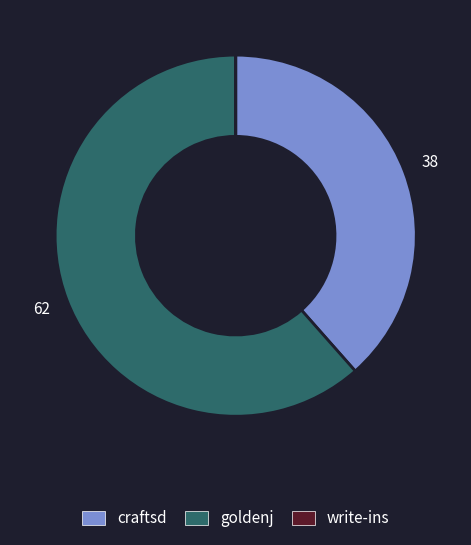

Is it true that goldenj is 62% of the pie?

True